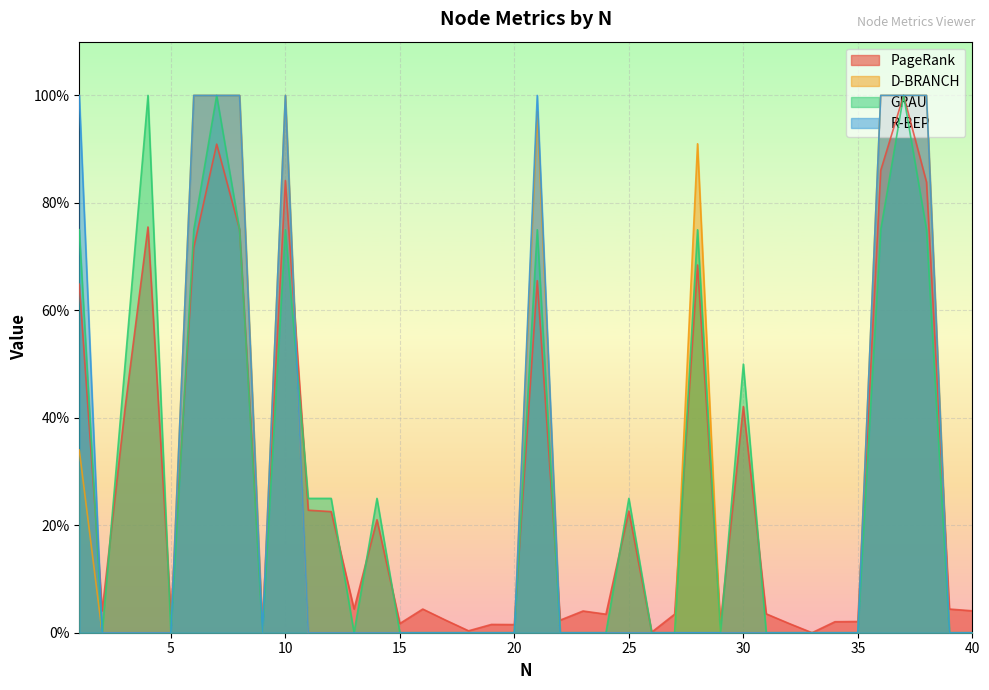

True or false: R-BEP and GRAU cross at least once.

True